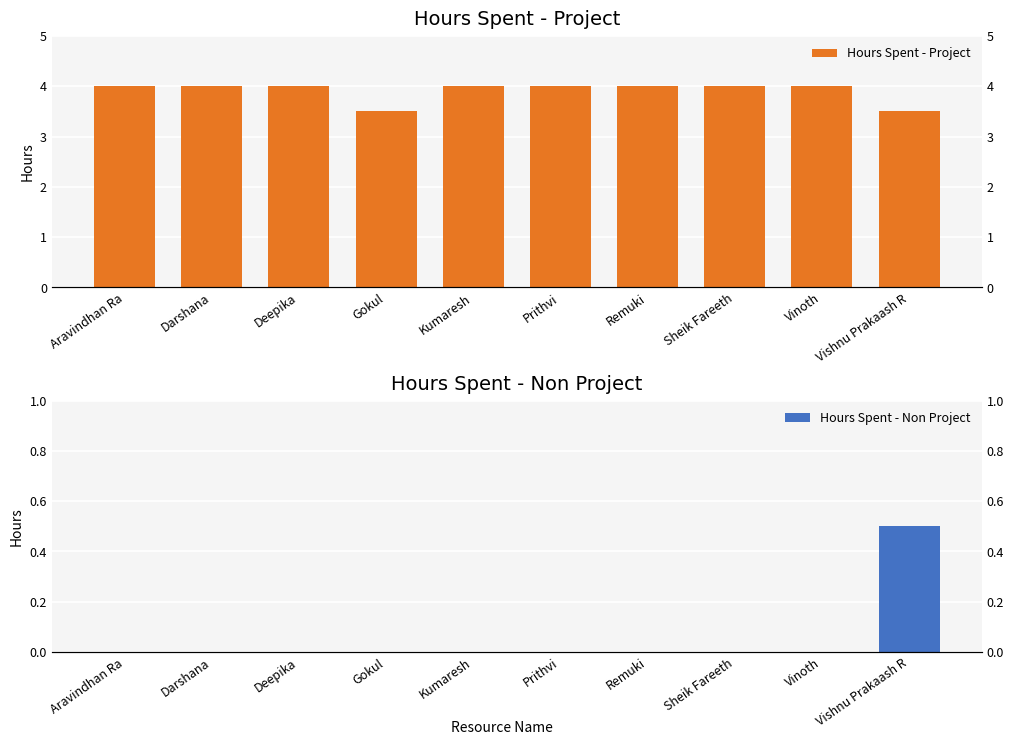

Does the chart contain any negative values?

No